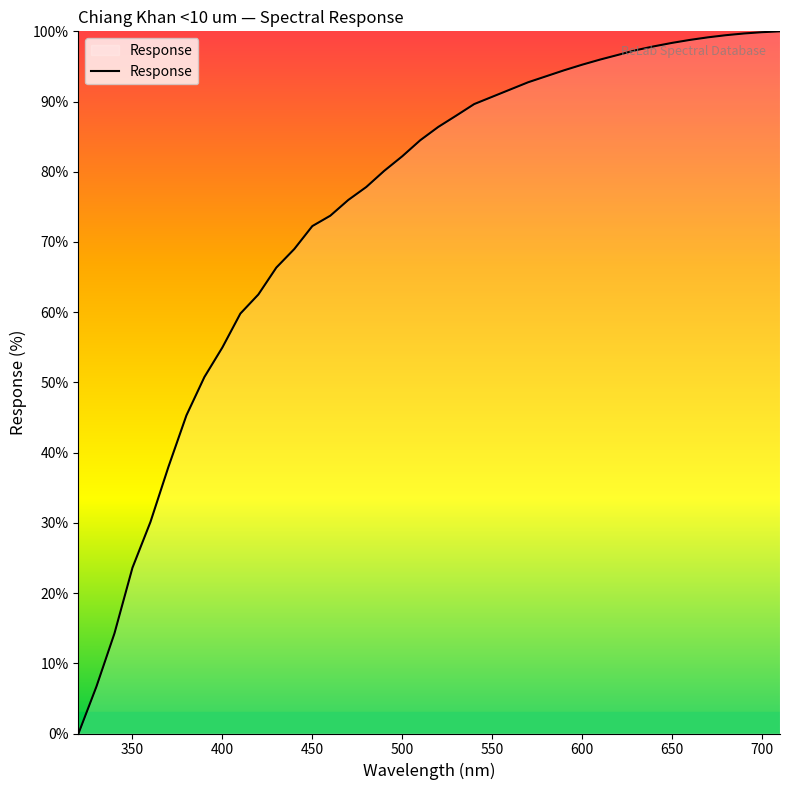

What is the difference between the maximum and minimum values?

100.0